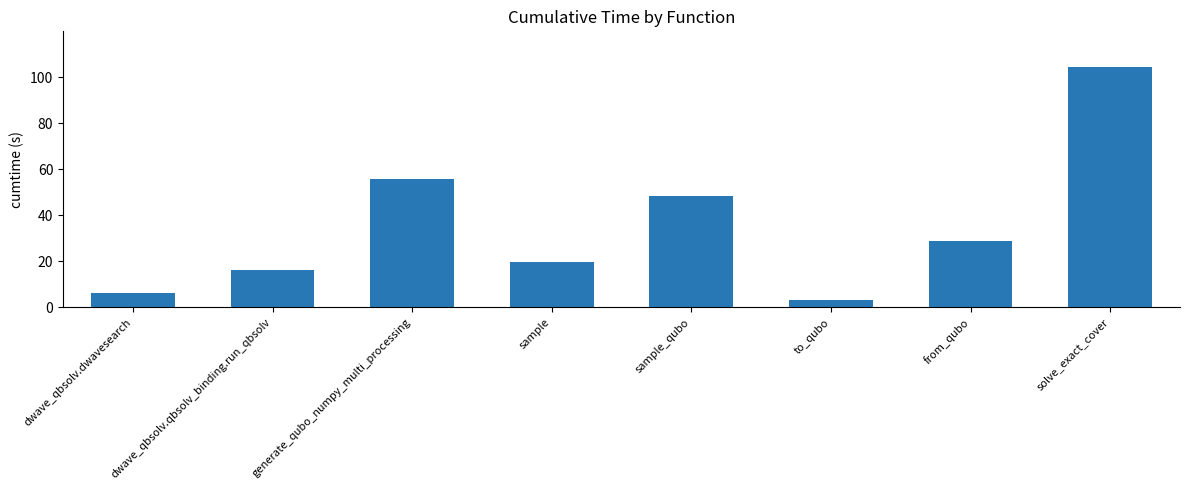

What is the change in value from to_qubo to solve_exact_cover?

+101.1